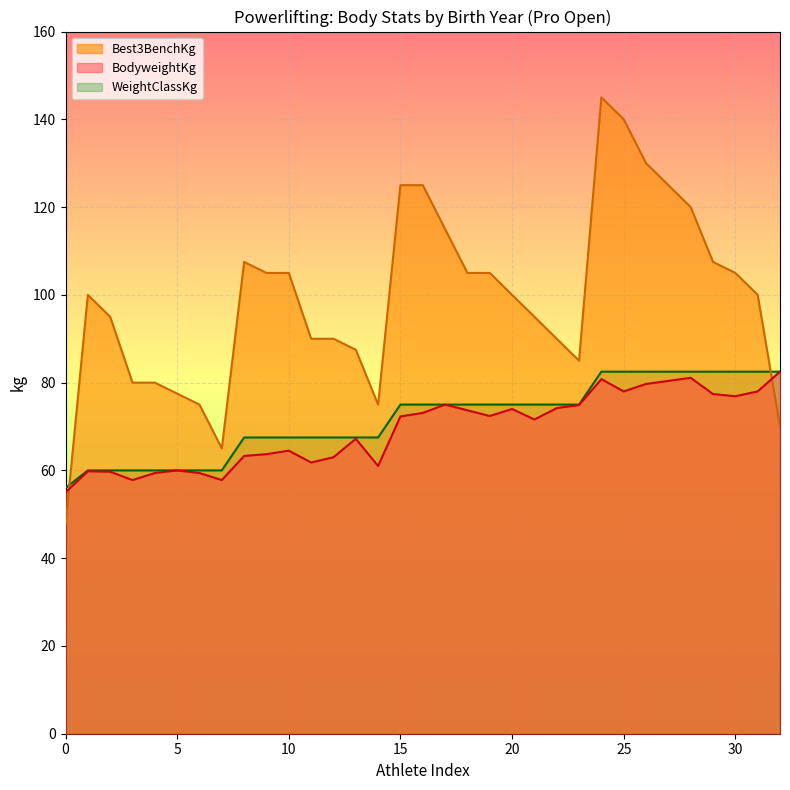

How many intersections are there between Best3BenchKg and BodyweightKg?

2